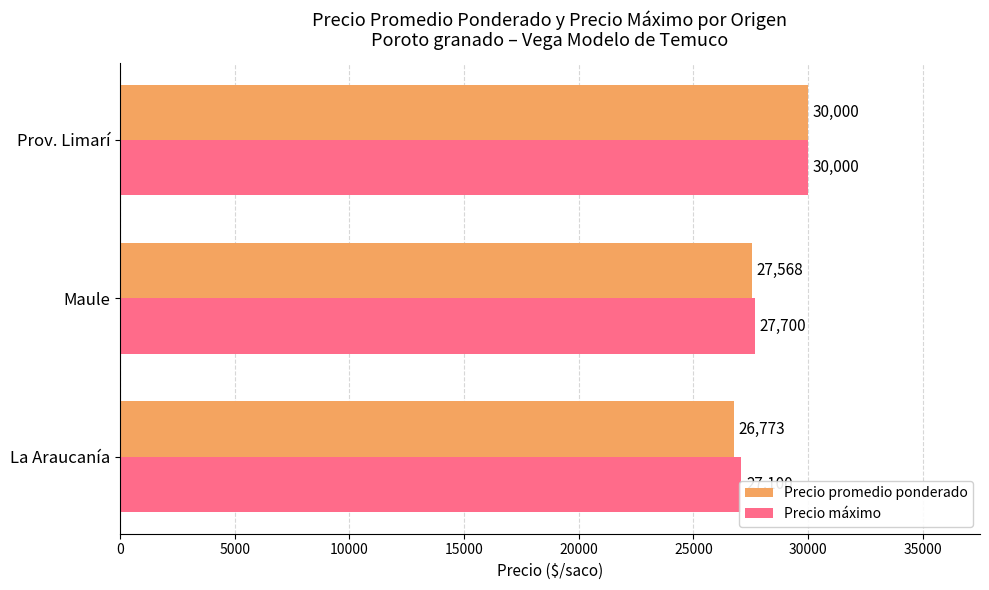

What is the average value of the Precio máximo series?

28267